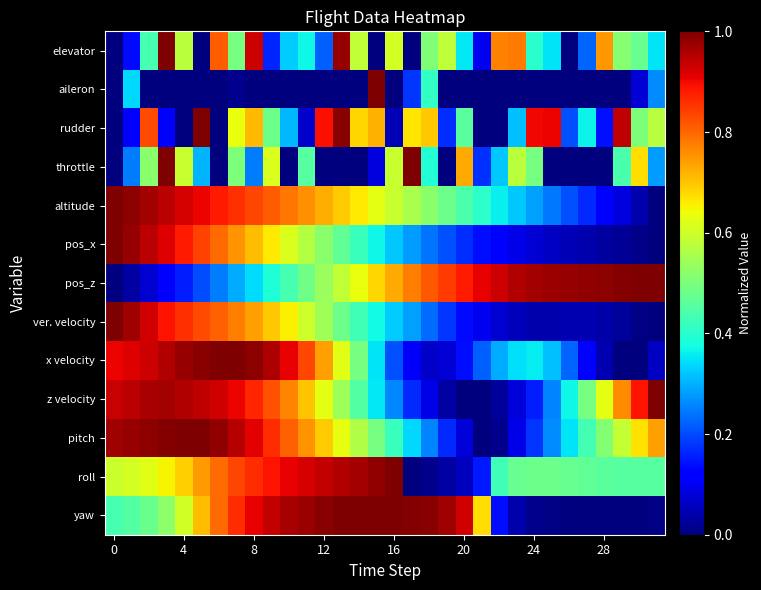

What is the greatest value displayed?

1.0